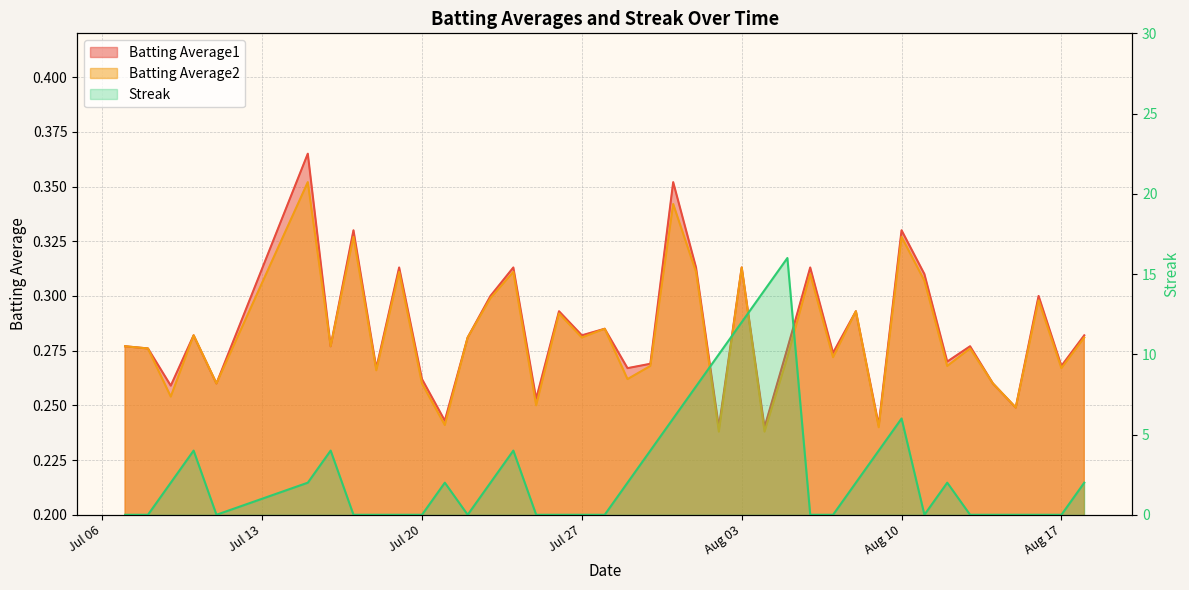

What are all the series names shown in the legend?

Batting Average1, Batting Average2, Streak